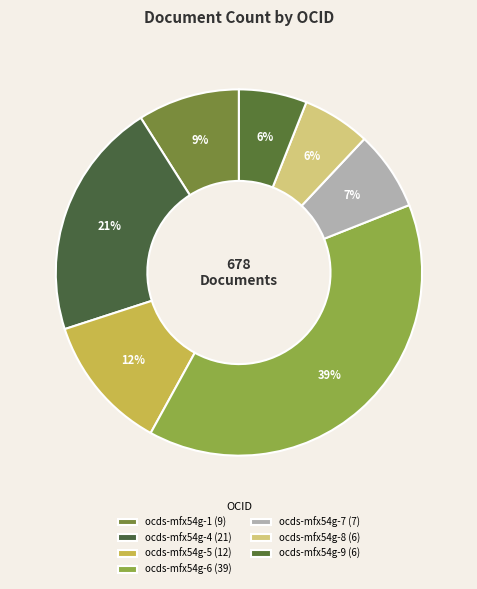

Rank the categories by value from highest to lowest.

ocds-mfx54g-6, ocds-mfx54g-4, ocds-mfx54g-5, ocds-mfx54g-1, ocds-mfx54g-7, ocds-mfx54g-8, ocds-mfx54g-9